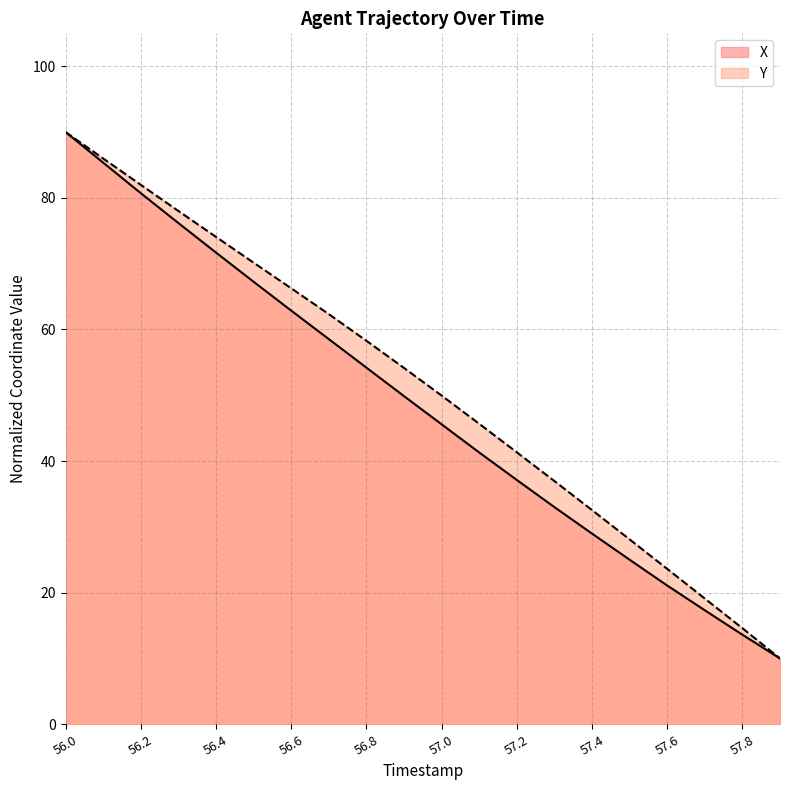

True or false: Y and X cross at least once.

False